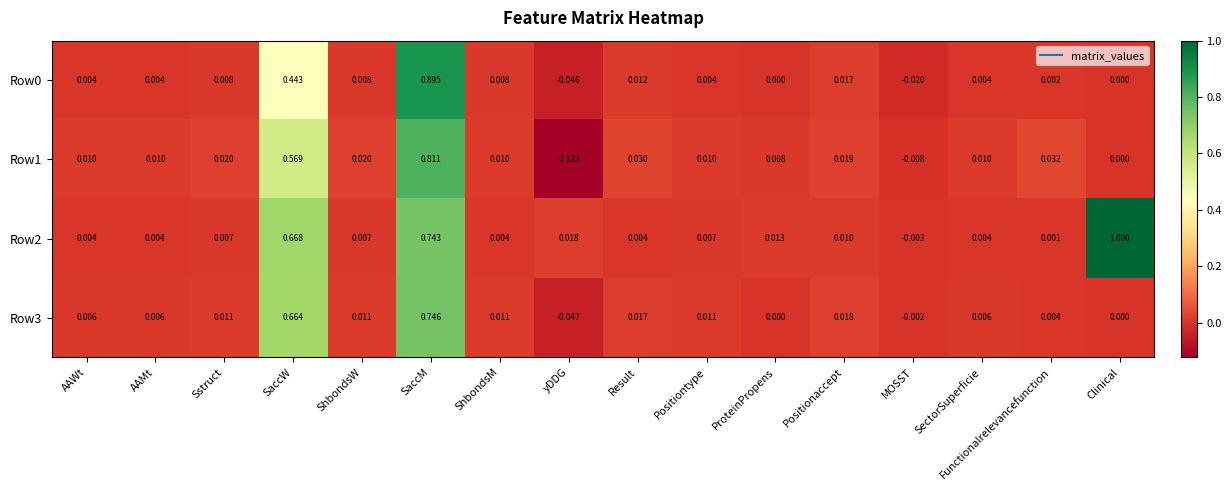

Which label corresponds to the smallest value in the chart?

yDDG